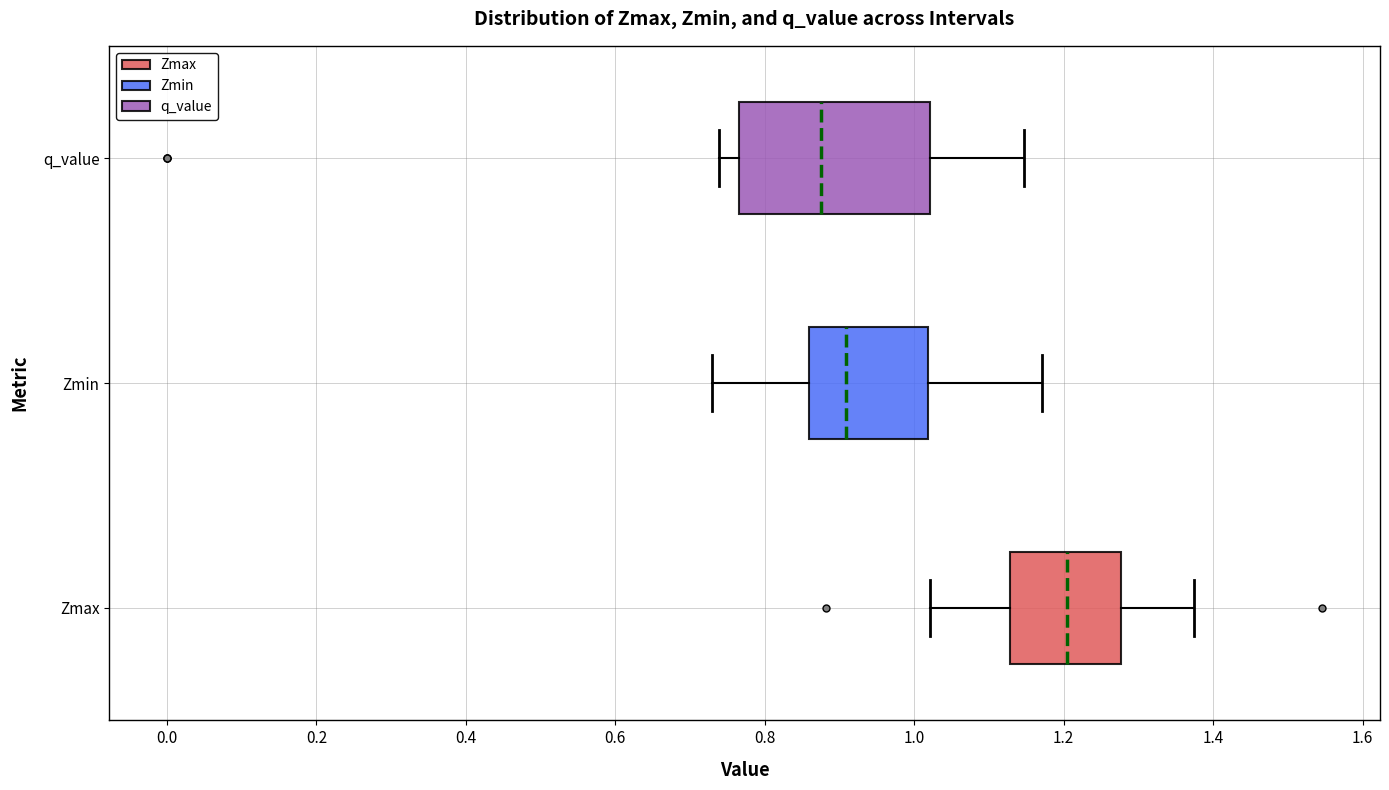

Which box has the furthest to the right median line?

Zmax